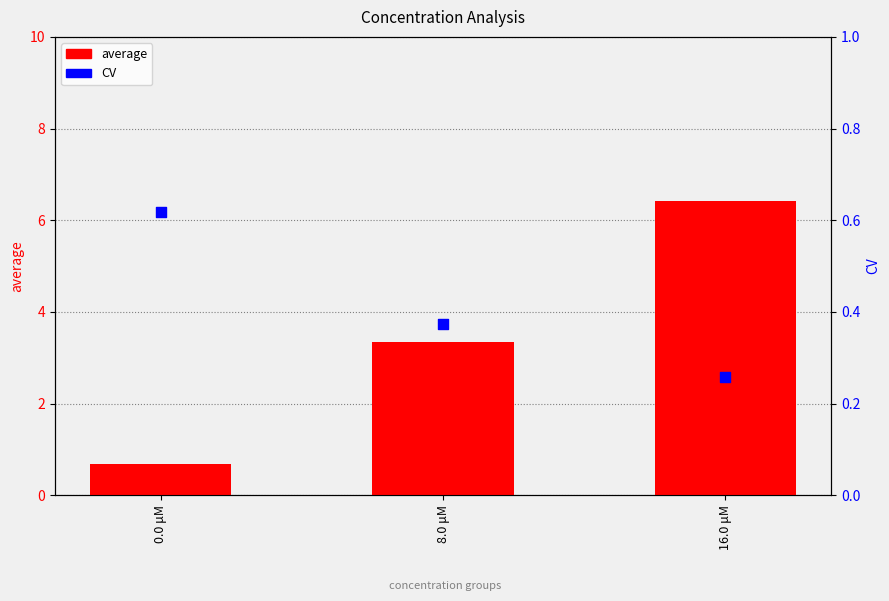

At which category is the sum across all series the highest?

16.0 μM